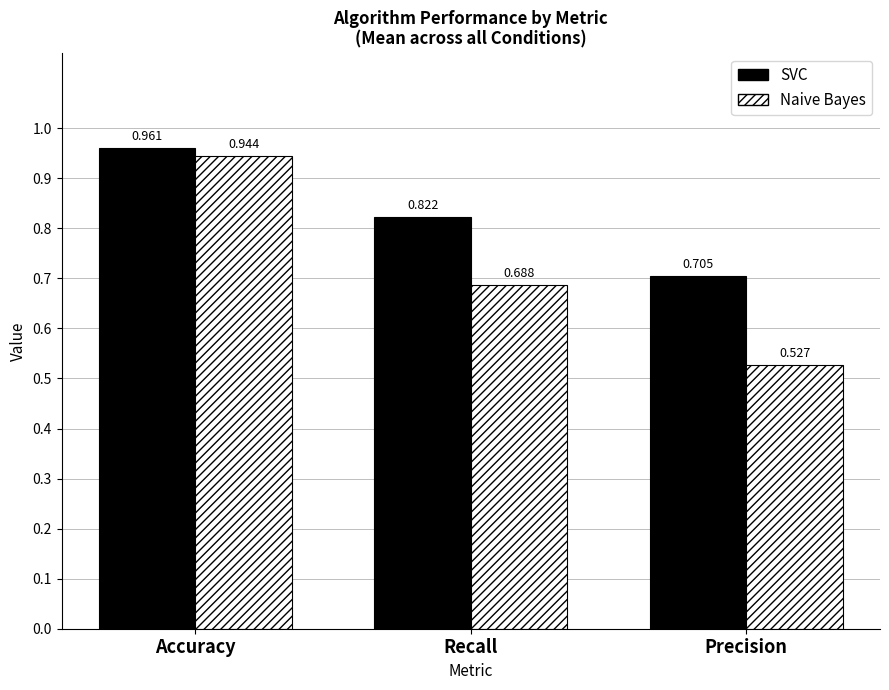

Count the Naive Bayes values in the range 0 to 1.

3